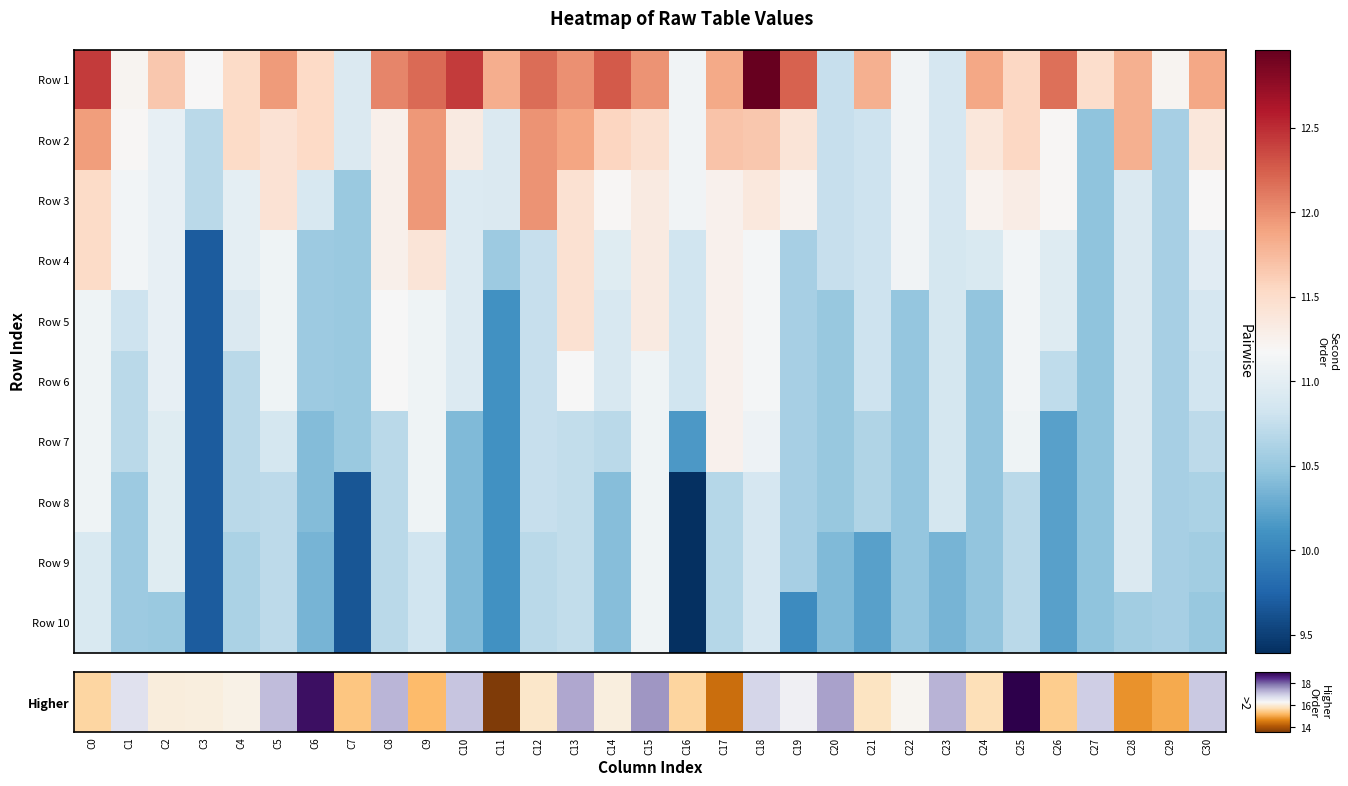

At which category is the sum across all series the highest?

C15